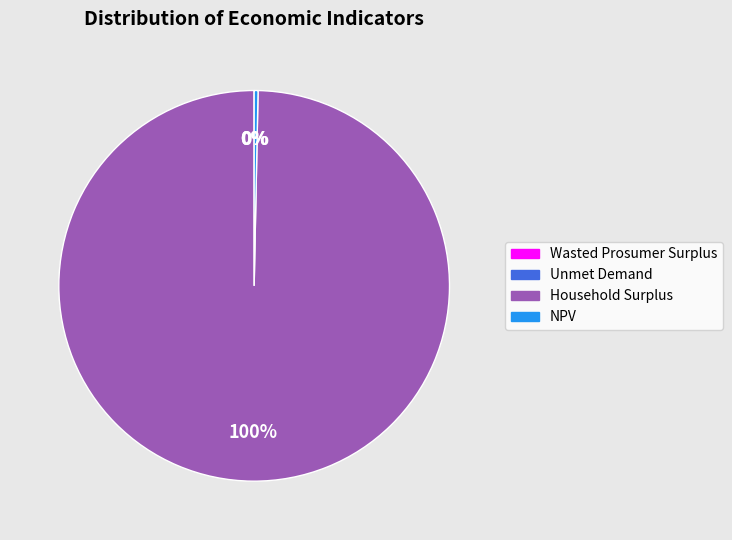

The NPV slice represents 0% of the pie. True or false?

True